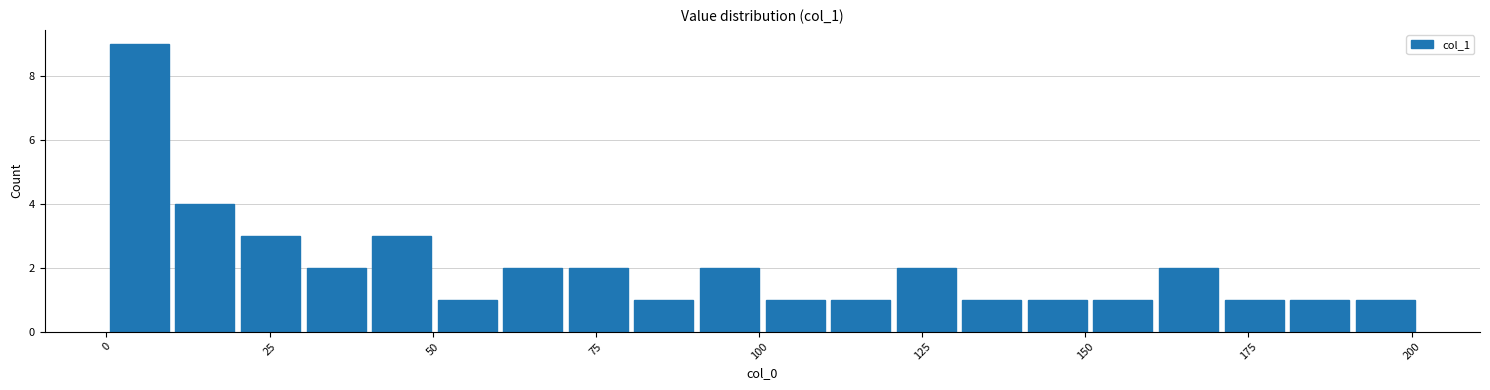

Around what value on the x-axis is the tallest bar? Give the approximate position of its centre, as read against the axis.

5